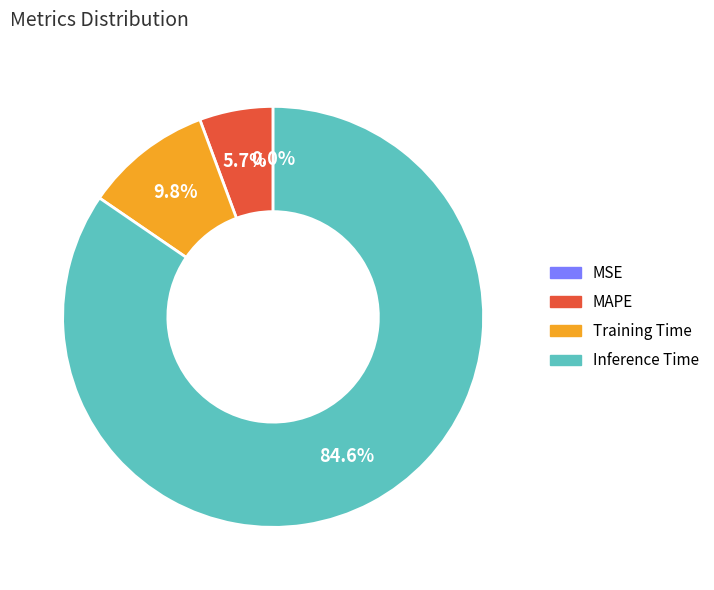

True or false: MSE accounts for 1% of the total.

False